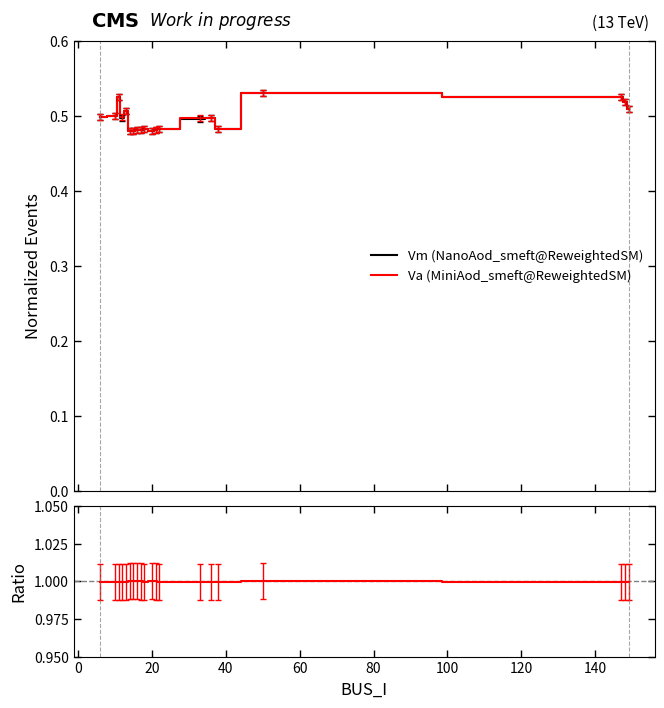

Does the chart have visible grid lines?

No